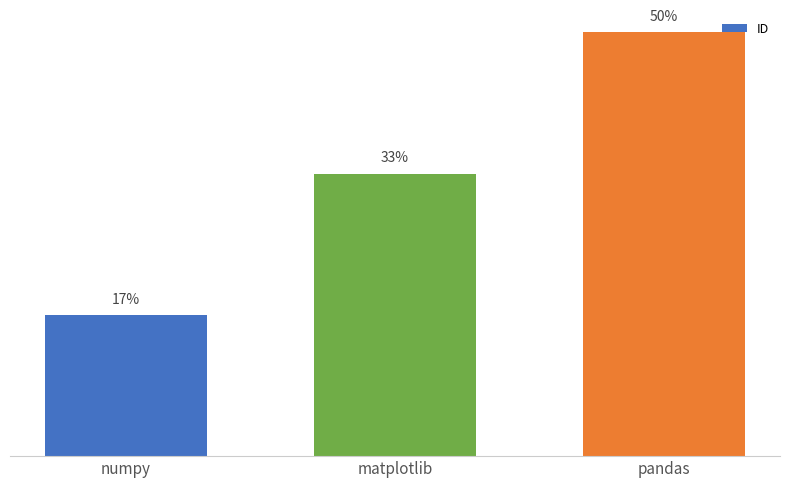

Is it true that the value at pandas is 4?

False